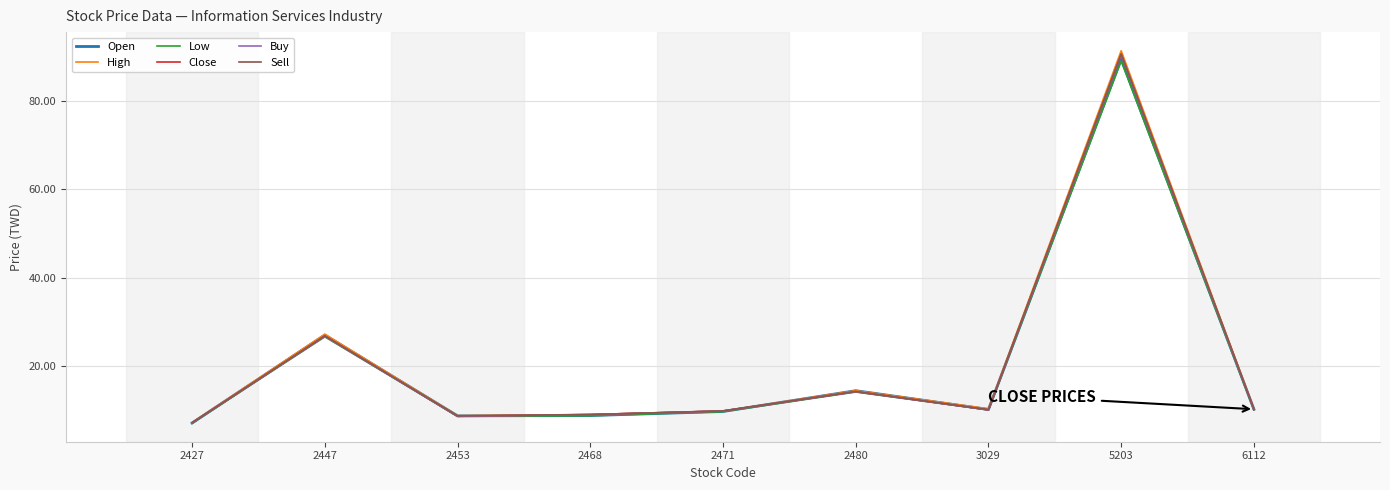

Is it true that Open equals 10.2 at 6112?

True